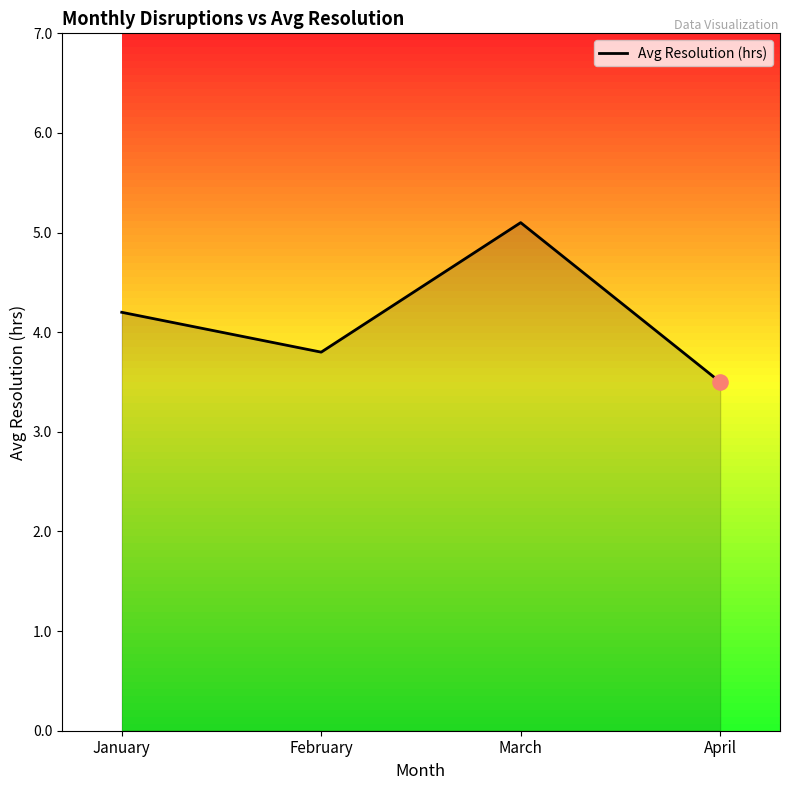

What is the change in value from January to March?

+0.9